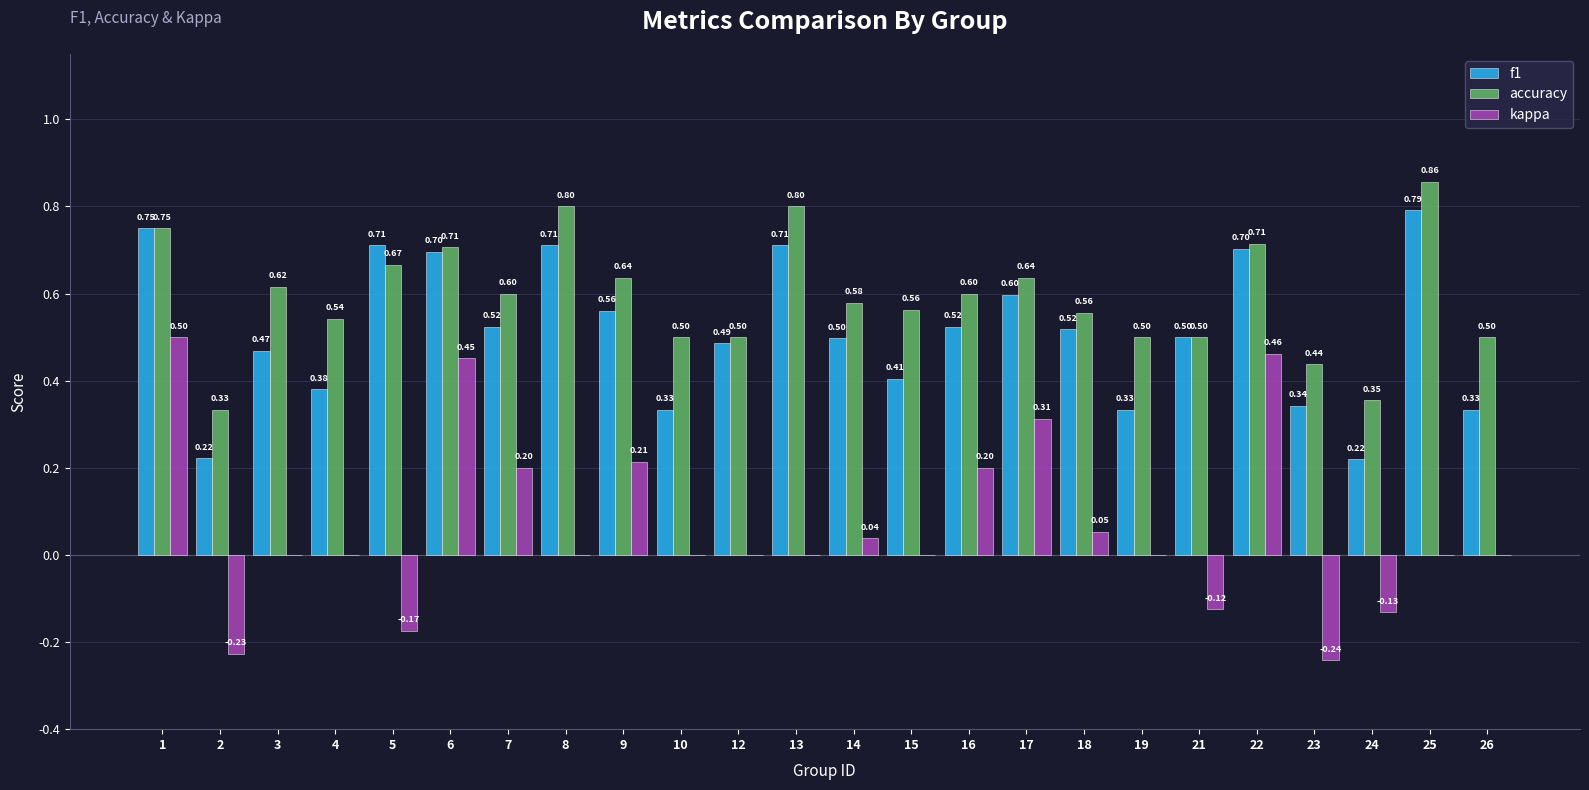

What is the sum of the f1 values at 25 and 1?

1.5